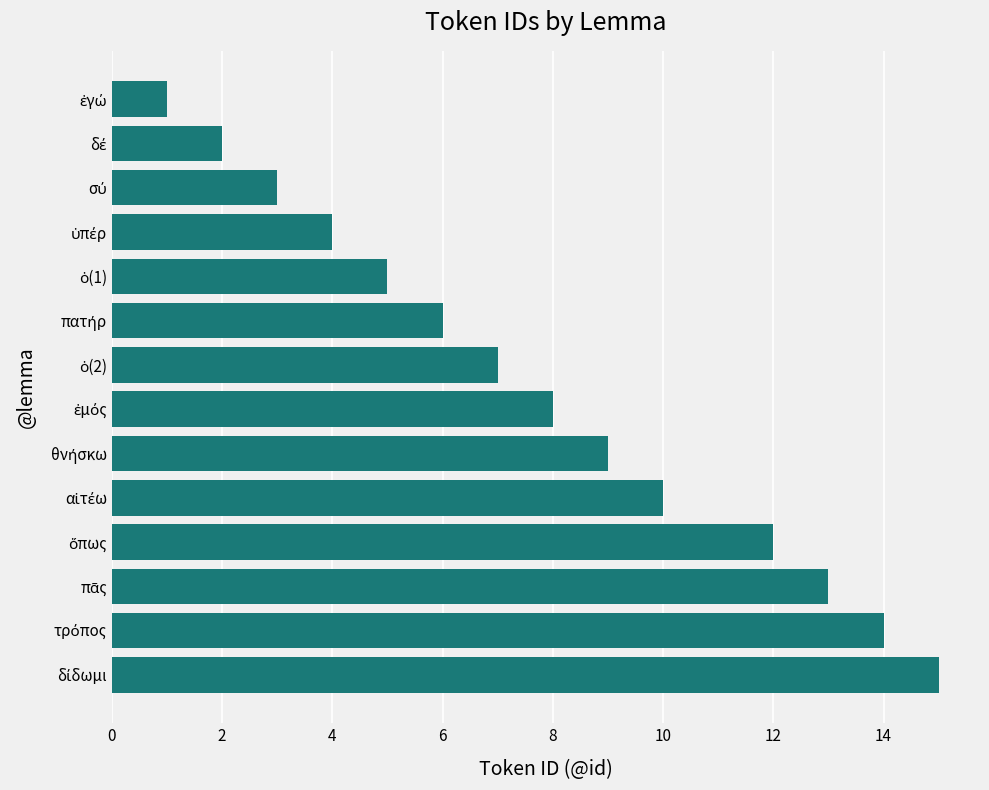

What is the difference between the maximum and second lowest values?

13